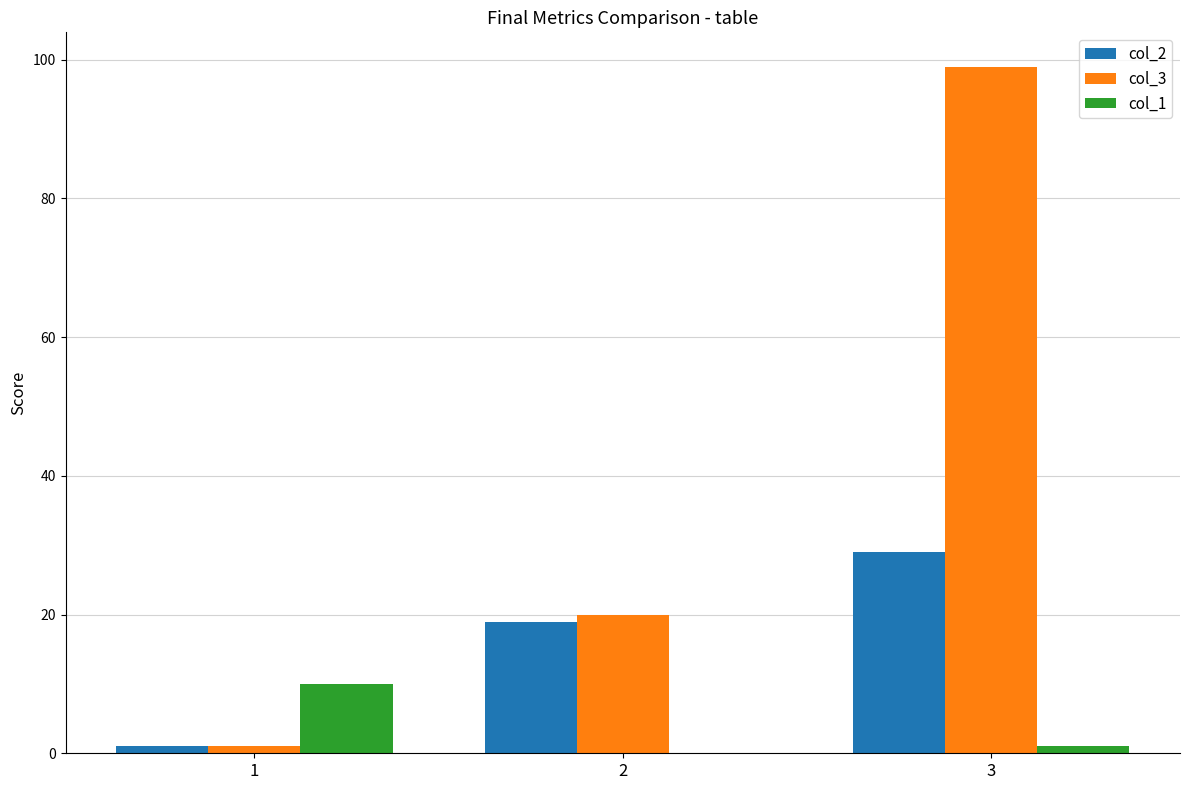

Between 2 and 3, which series saw the biggest shift?

col_3